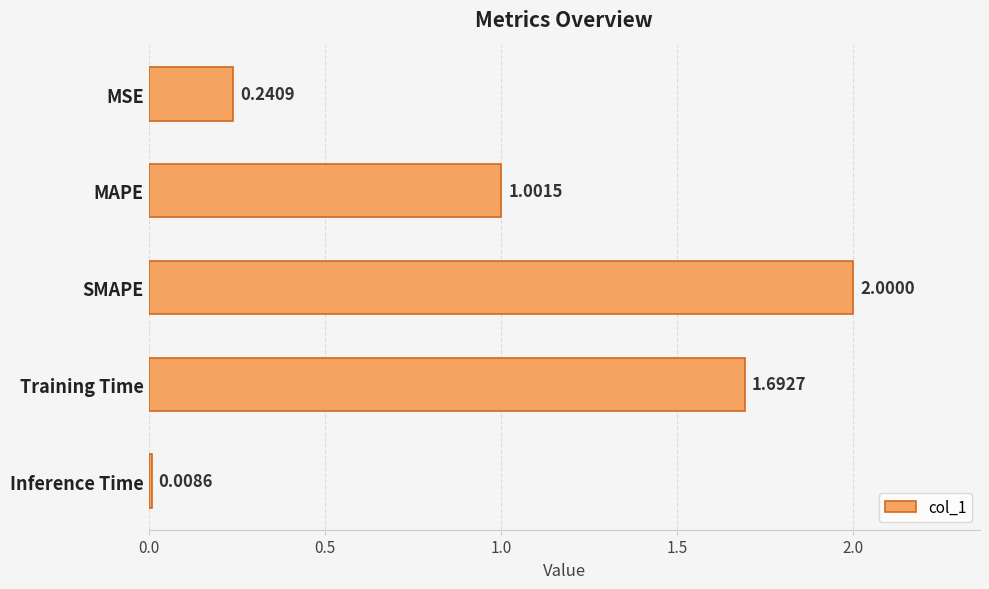

What is the change in value from MAPE to Training Time?

+0.7